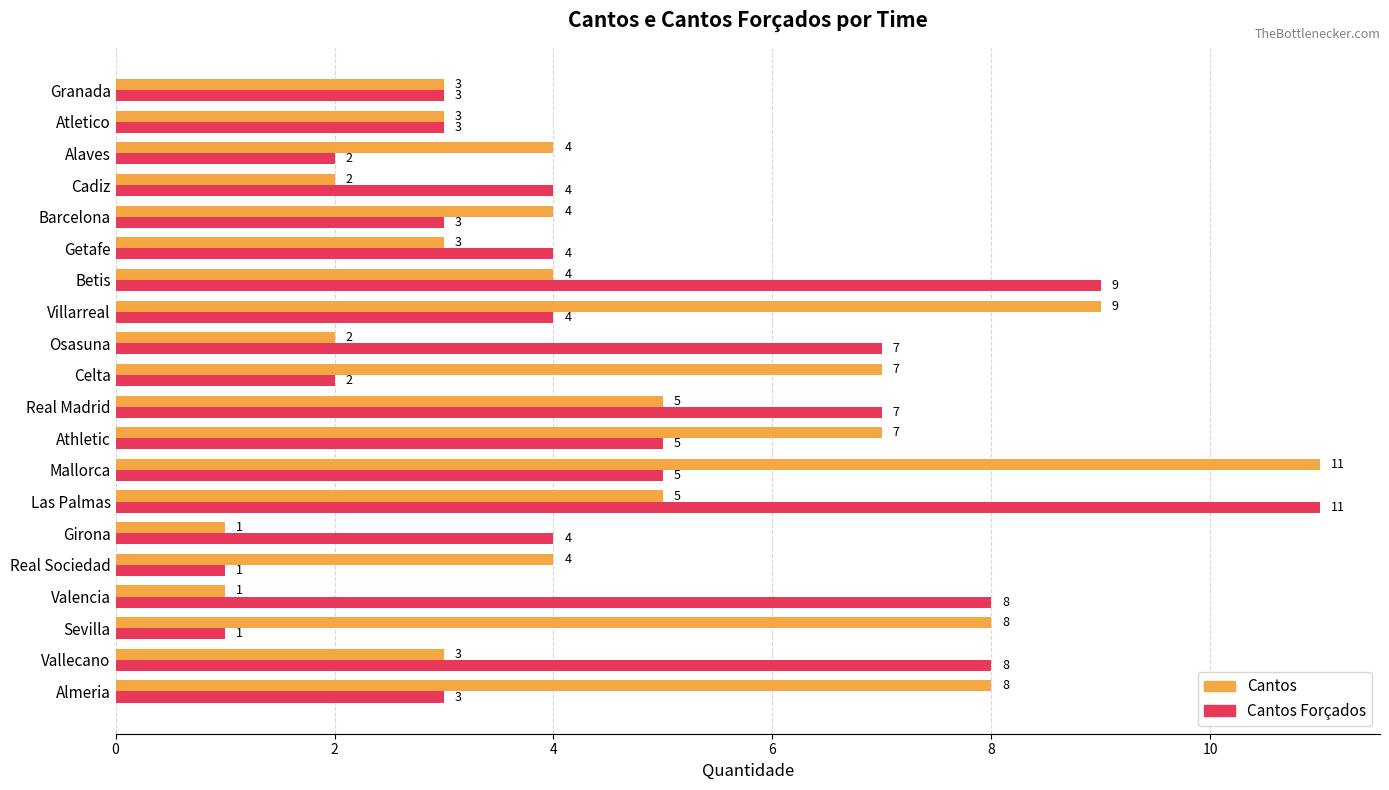

What is the difference between the highest and lowest values at Sevilla?

7